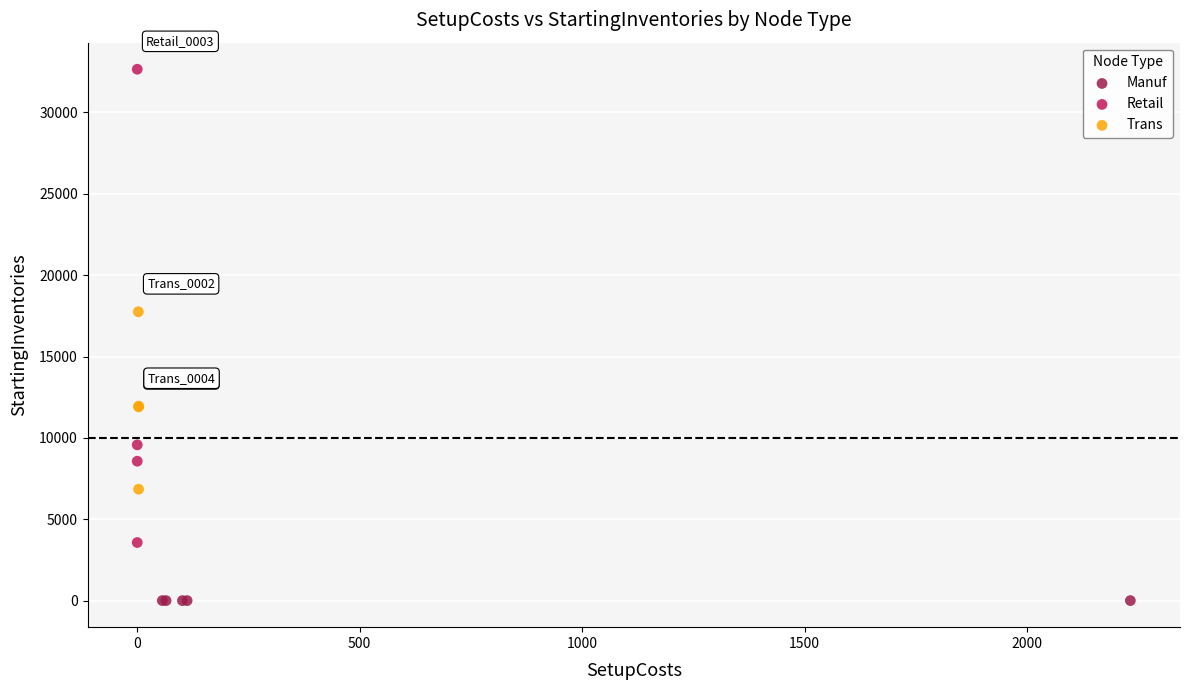

Which series contains the highest Y value?

Retail